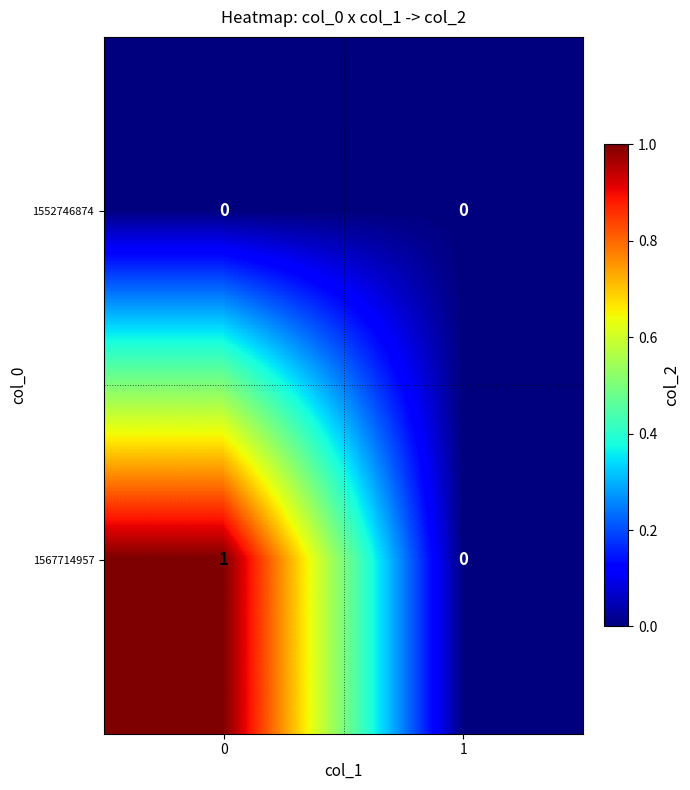

Which series changed the most between 0 and 1?

1567714957